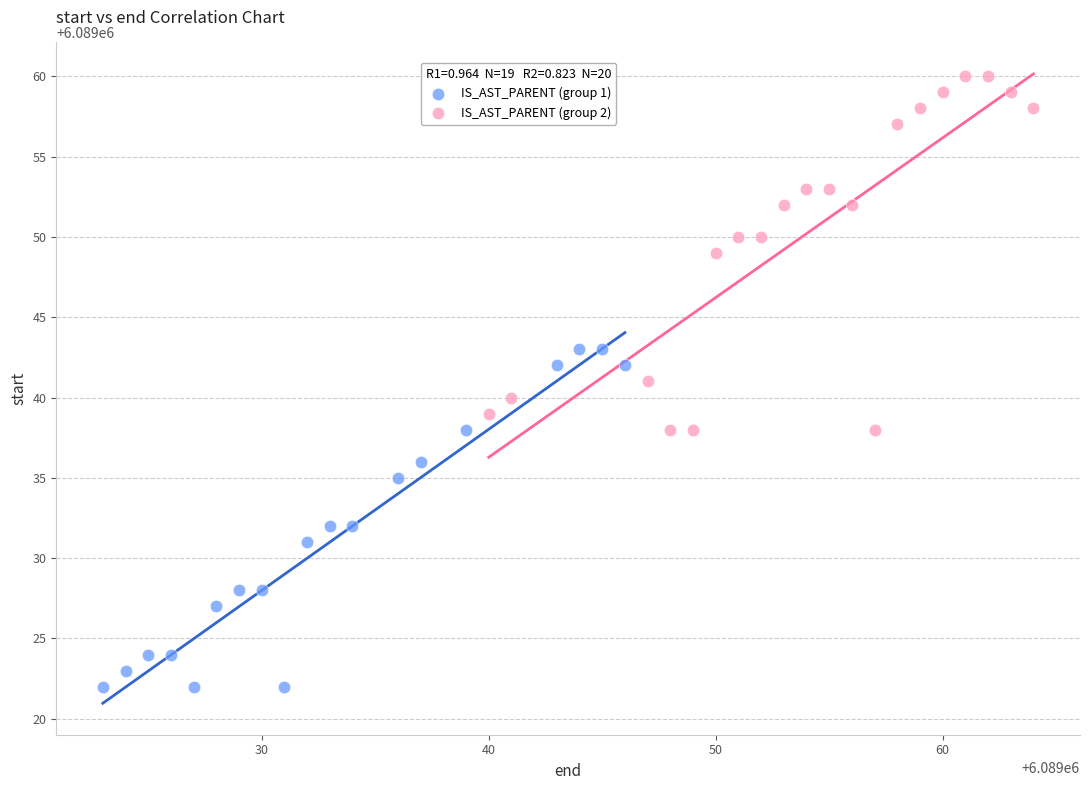

Which series reaches the minimum Y coordinate?

IS_AST_PARENT (group 1)